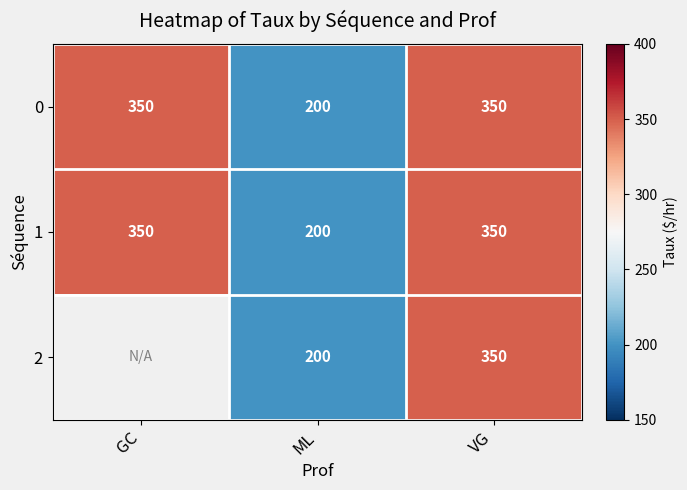

The 0 series shows 330 at ML. True or false?

False